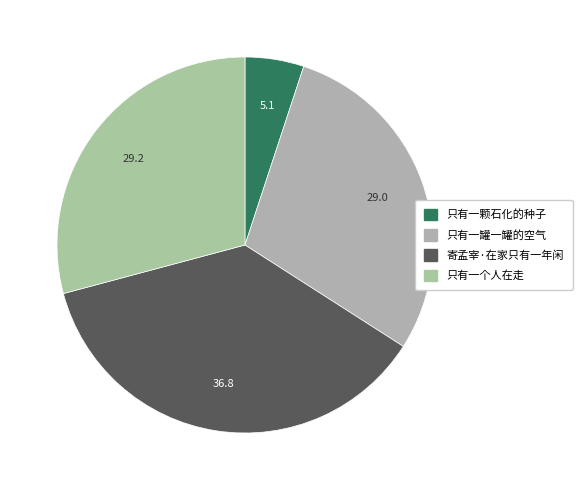

Rank the categories by value from highest to lowest.

寄孟宰·在家只有一年闲, 只有一个人在走, 只有一罐一罐的空气, 只有一颗石化的种子